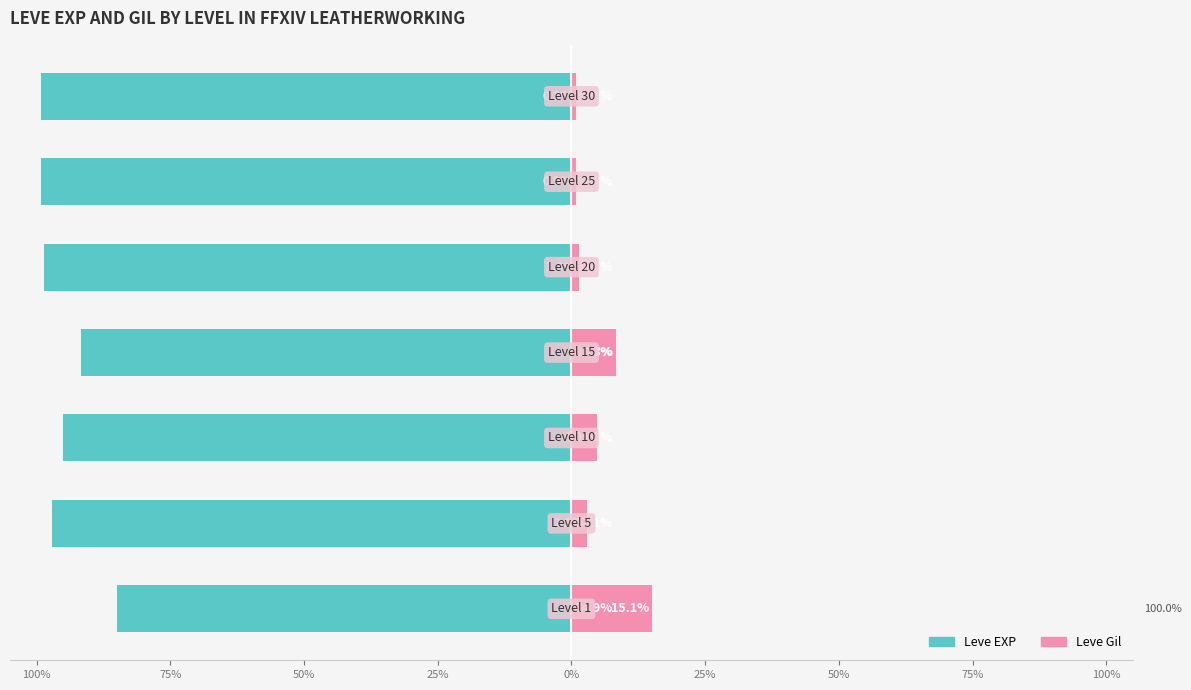

Reading left to right, transcribe all the data shown in this chart.

Leve EXP: 125%=-84.9	100%=-97.1	75%=-95.1	50%=-91.7	25%=-98.7	0%=-99.1	25%=-99.2
Leve Gil: 125%=15.1	100%=2.9	75%=4.9	50%=8.3	25%=1.3	0%=0.9	25%=0.8